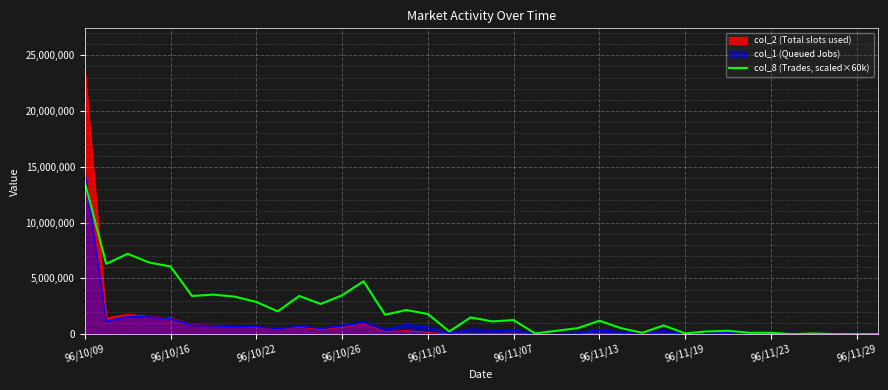

Reading left to right, what are all the values shown in this chart?

13620000	6300000	7200000	6420000	6060000	3420000	3540000	3360000	2880000	2040000	3420000	2700000	3480000	4740000	1740000	2160000	1800000	240000	1500000	1140000	1260000	60000	300000	540000	1200000	540000	120000	780000	60000	240000	300000	120000	120000	0	60000	0	0	0